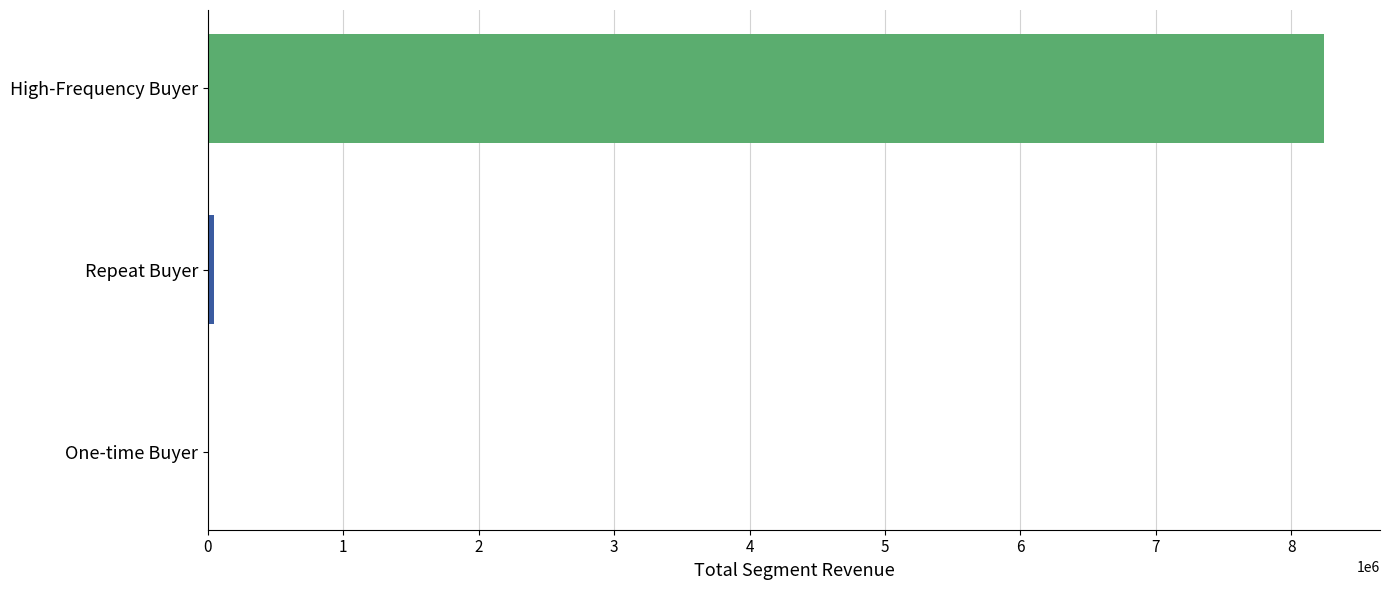

What is the sum of all values?

8300065.8